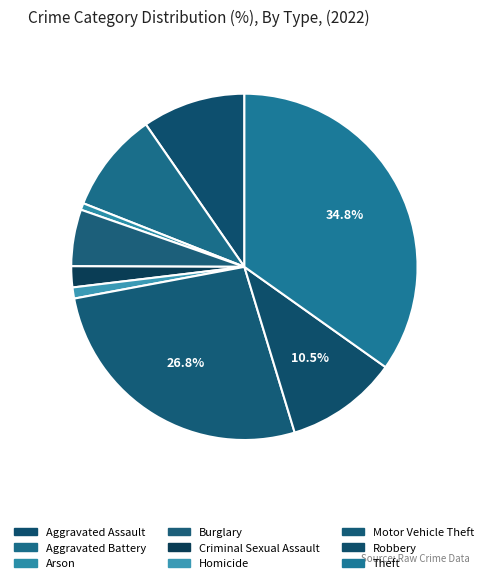

How many slices are in this pie chart?

9